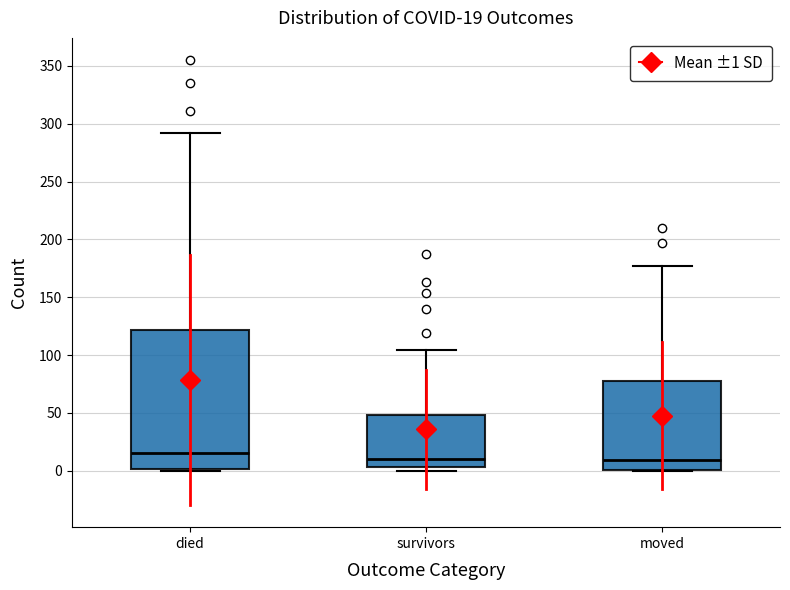

Comparing the boxes themselves (not the whiskers), which one is the tallest?

died